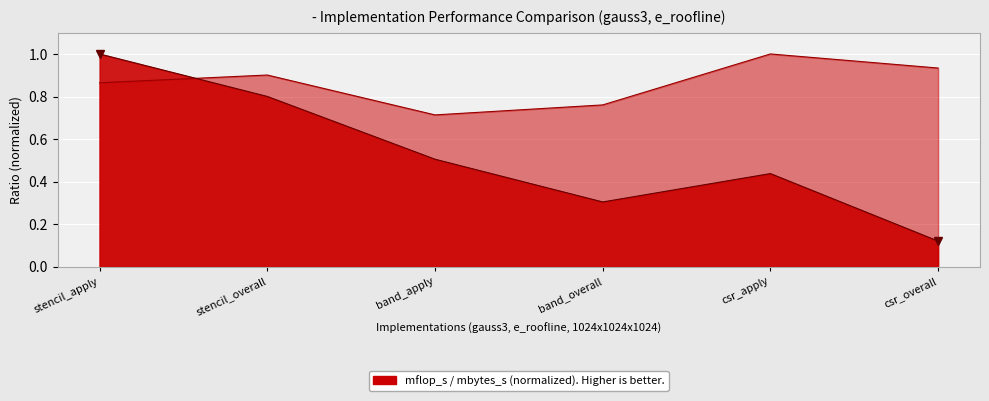

Which series has the widest spread of values?

mflop_s